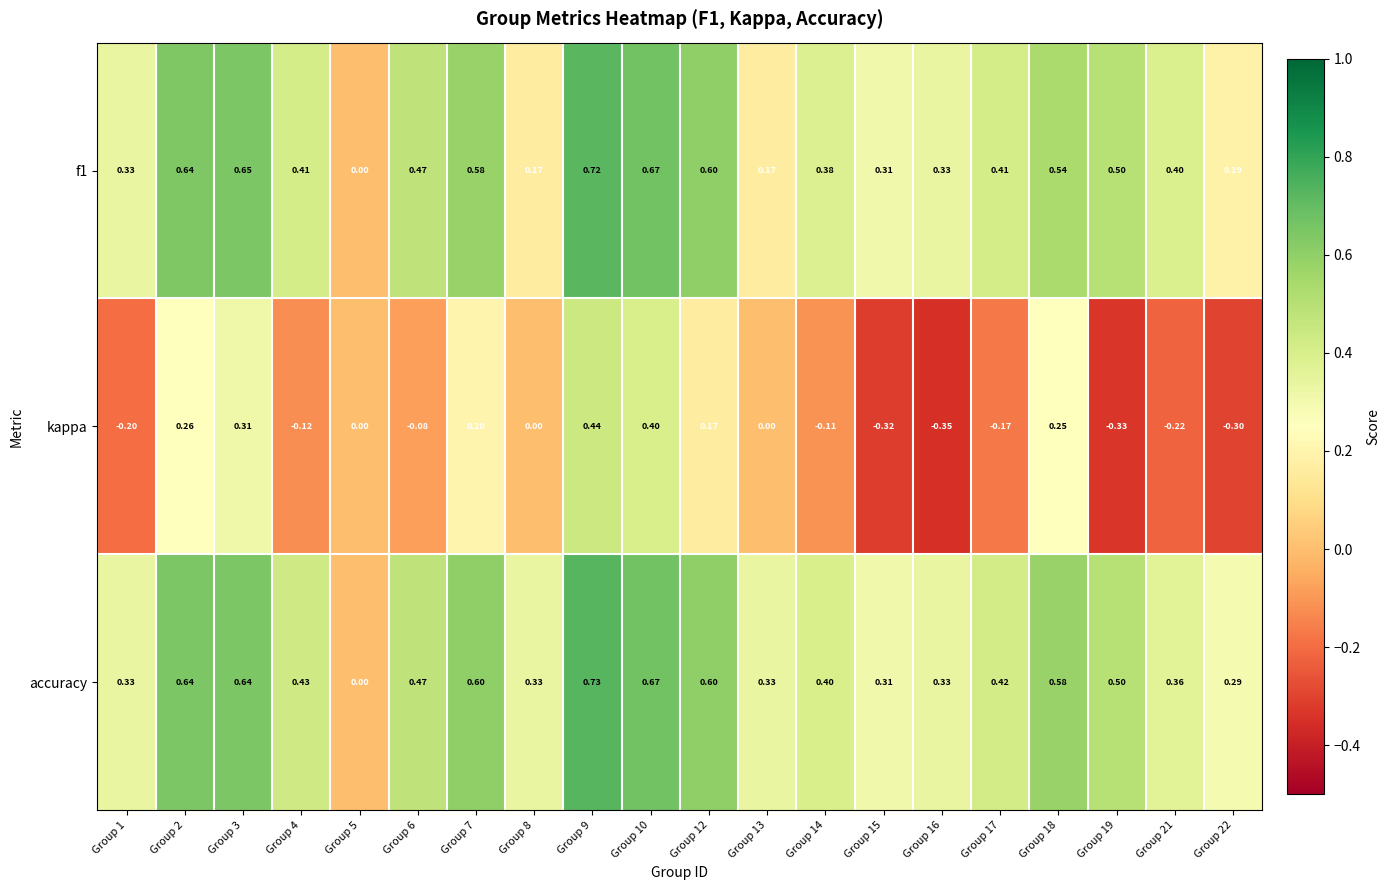

Which series has the largest total across all categories?

accuracy